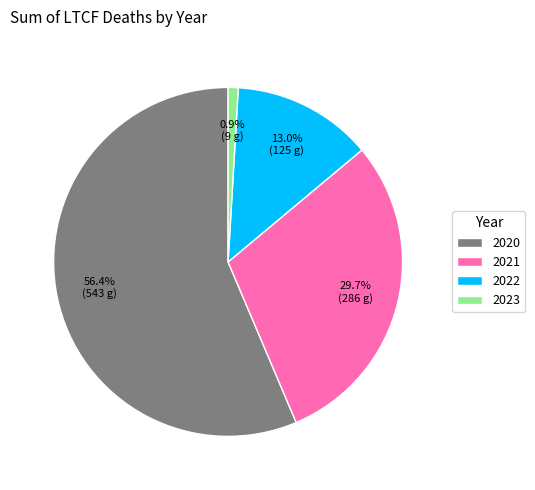

How many slices are in this pie chart?

4